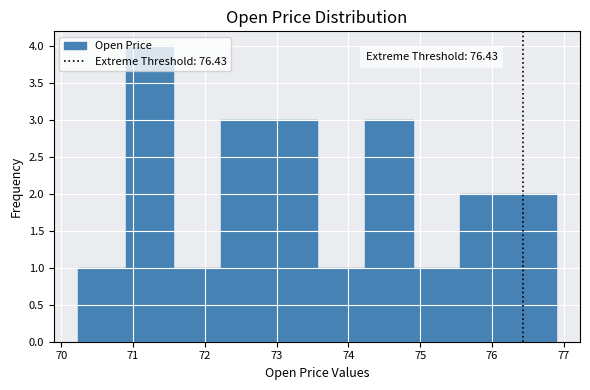

Which range on the x-axis has the tallest bar?

70.9 to 71.6